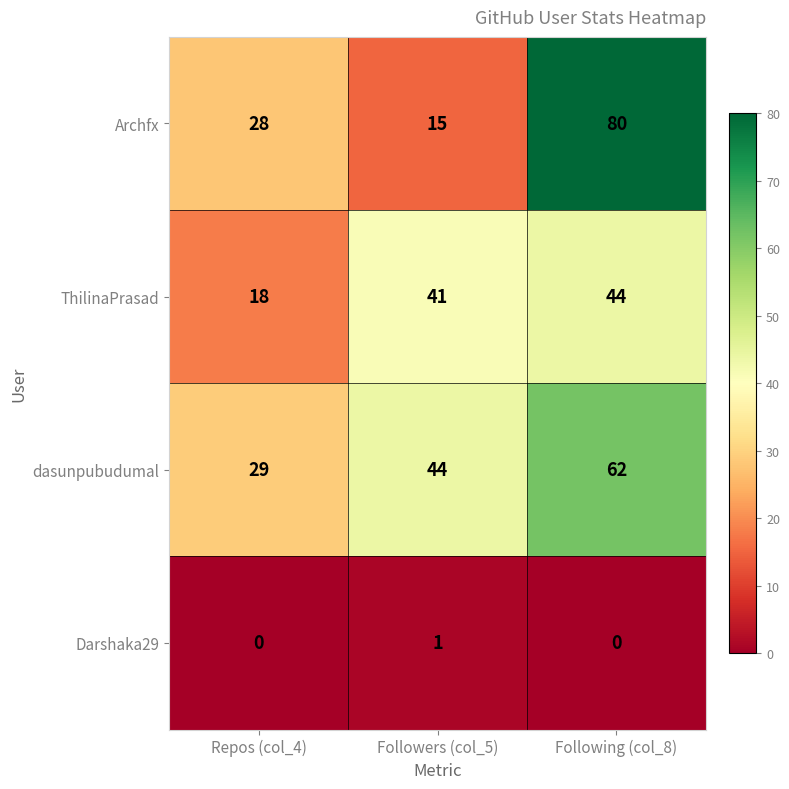

At Repos (col_4), list the series in order from smallest to largest.

Darshaka29, ThilinaPrasad, Archfx, dasunpubudumal